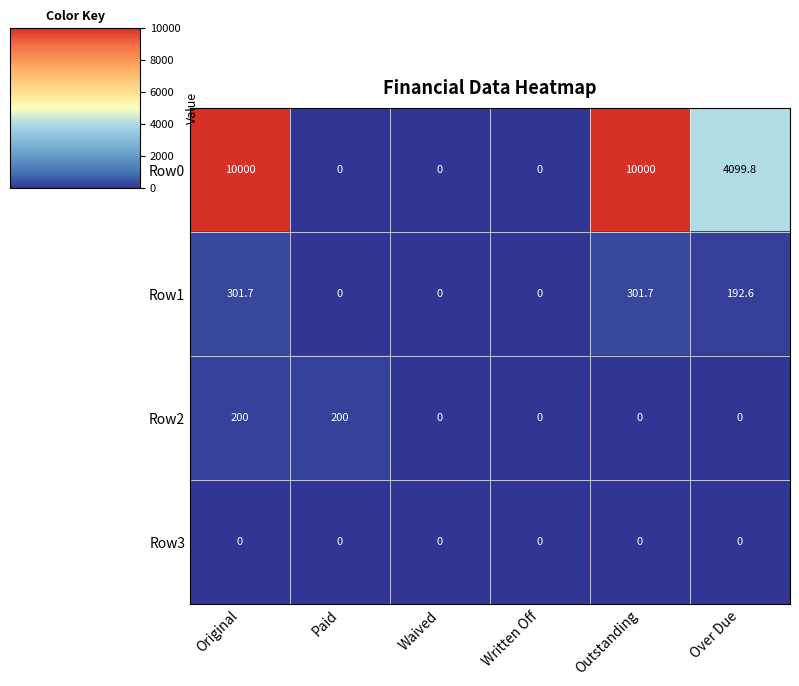

Reading left to right, transcribe all the data shown in this chart.

Row0: 10000.0	0.0	0.0	0.0	10000.0	4099.8
Row1: 301.7	0.0	0.0	0.0	301.7	192.6
Row2: 200.0	200.0	0.0	0.0	0.0	0.0
Row3: 0.0	0.0	0.0	0.0	0.0	0.0